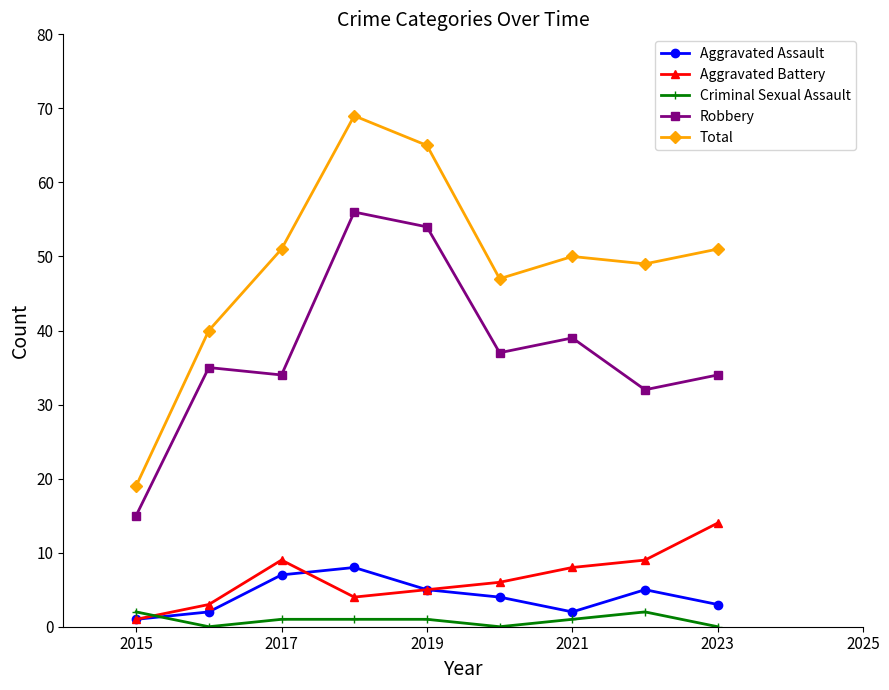

What is the maximum value shown in the chart?

69